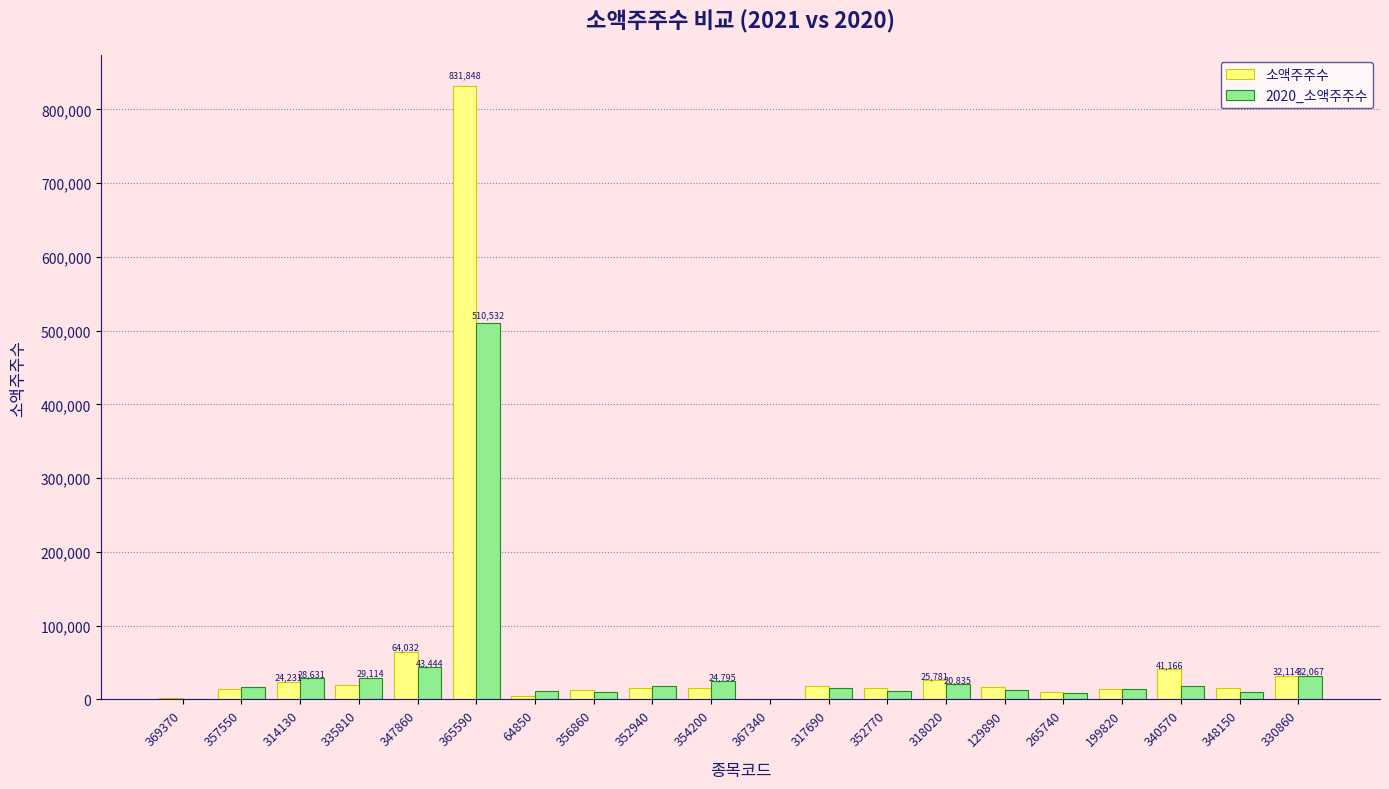

The value of 2020_소액주주수 at 365590 is 207648. True or false?

False